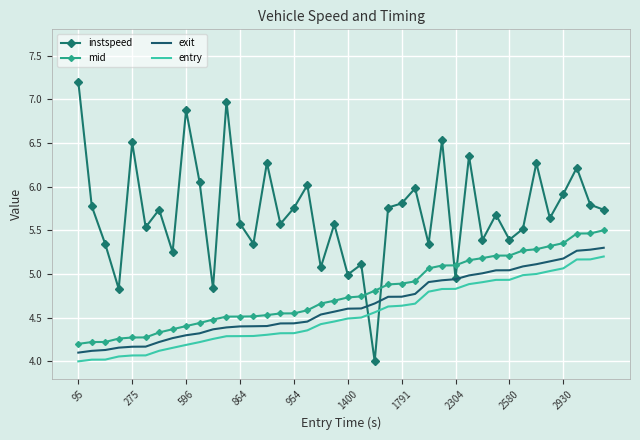

What is the minimum value shown in the chart?

4.0